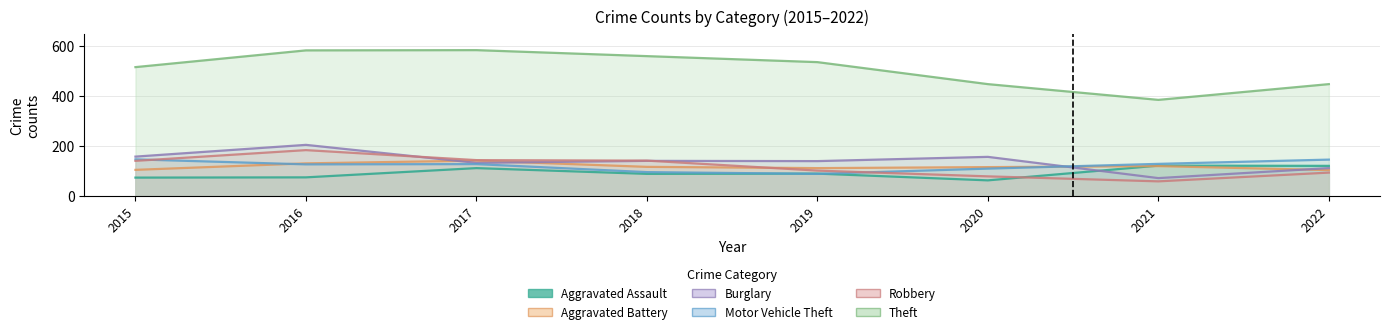

Where does the Burglary series first go above 141?

2015